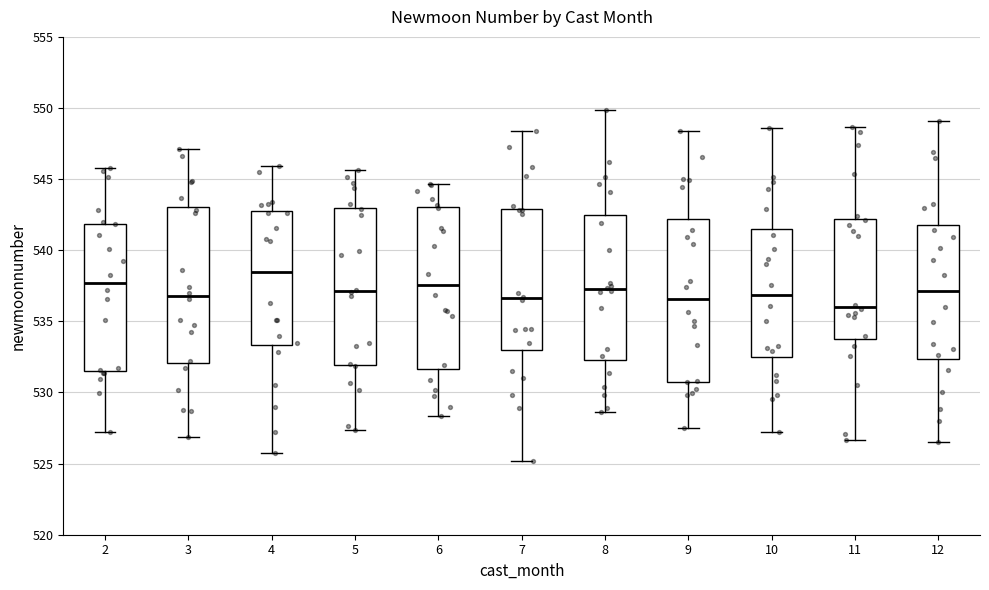

Which box has the lowest median line?

11